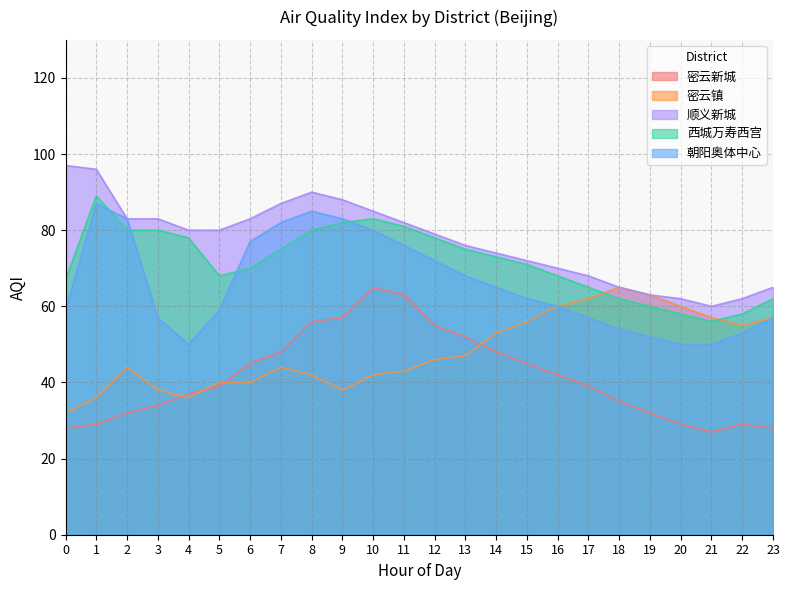

Which label corresponds to the smallest value in the chart?

21